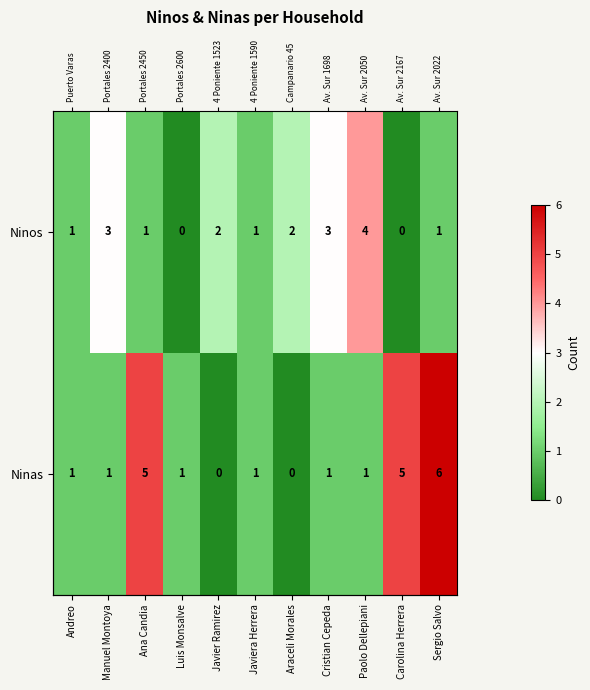

At which category is the sum across all series the highest?

Sergio Salvo